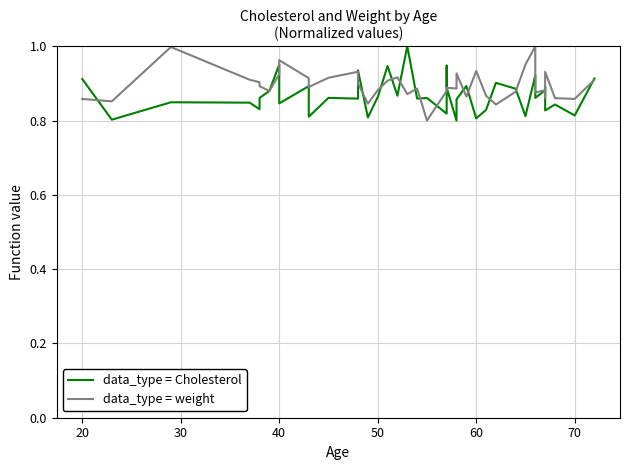

Which series has the largest total across all categories?

data_type = weight